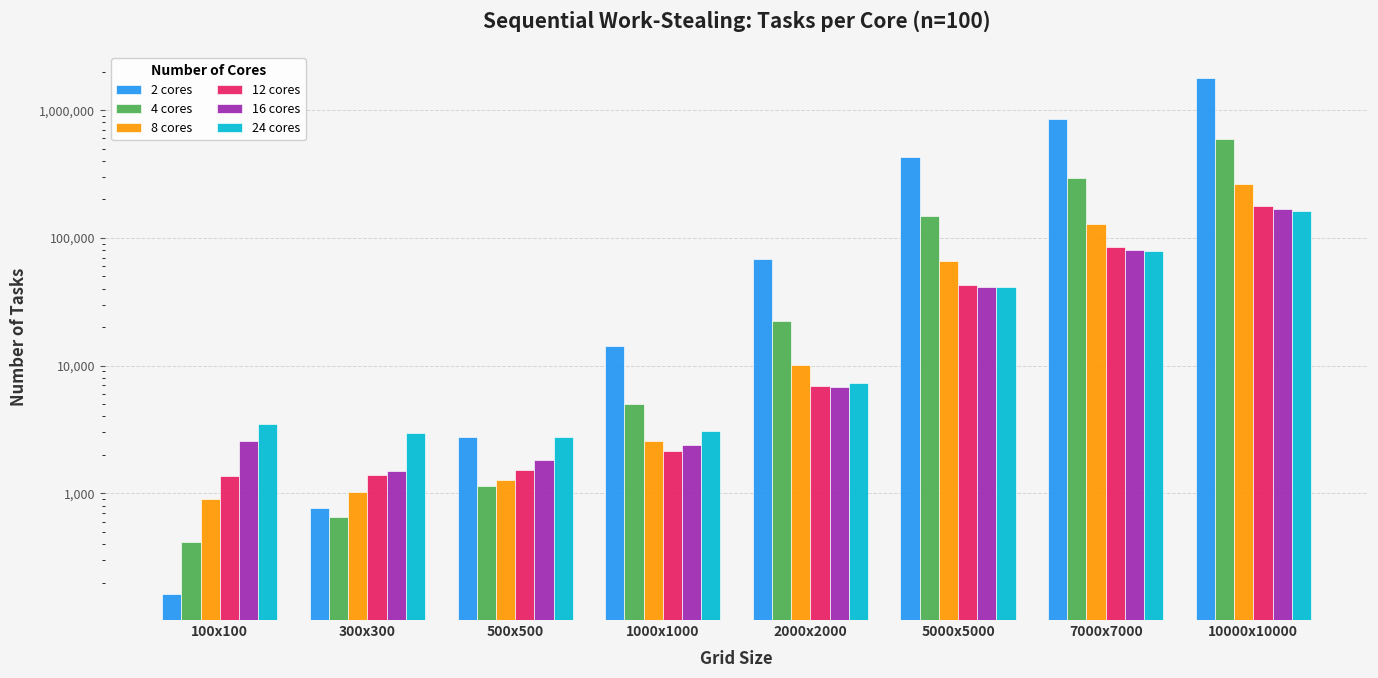

At which category is the sum across all series the highest?

10000x10000